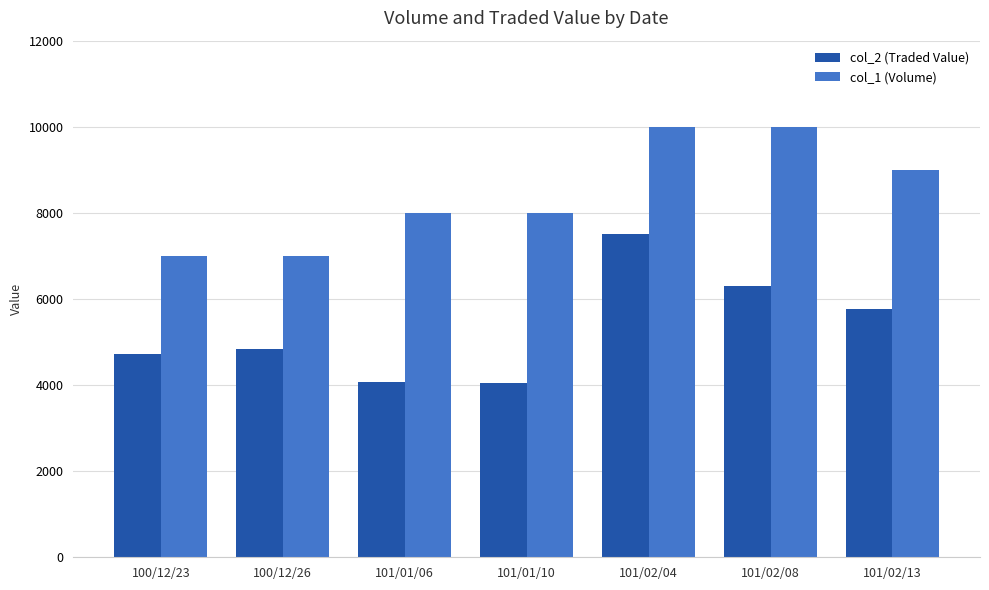

What is the sum of all col_1 (Volume) values?

59000